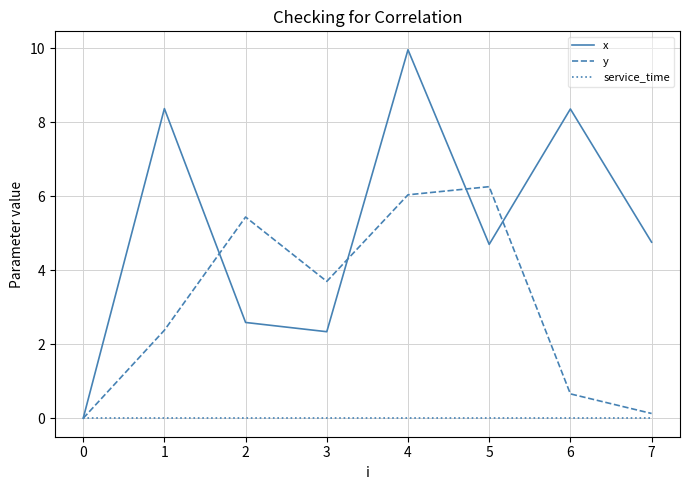

Rank the series by their maximum value, from highest to lowest.

x, y, service_time